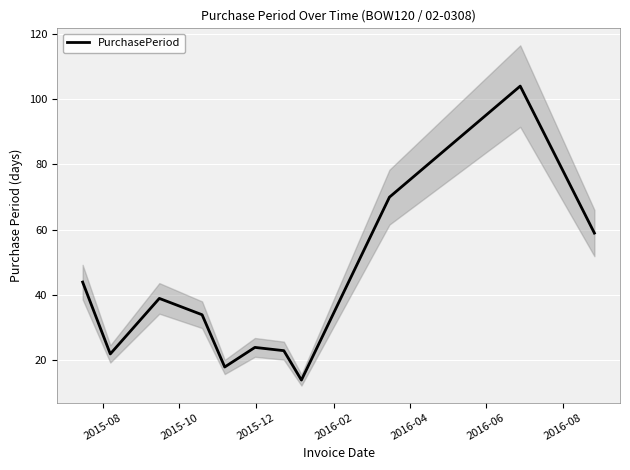

What is the minimum value shown in the chart?

14